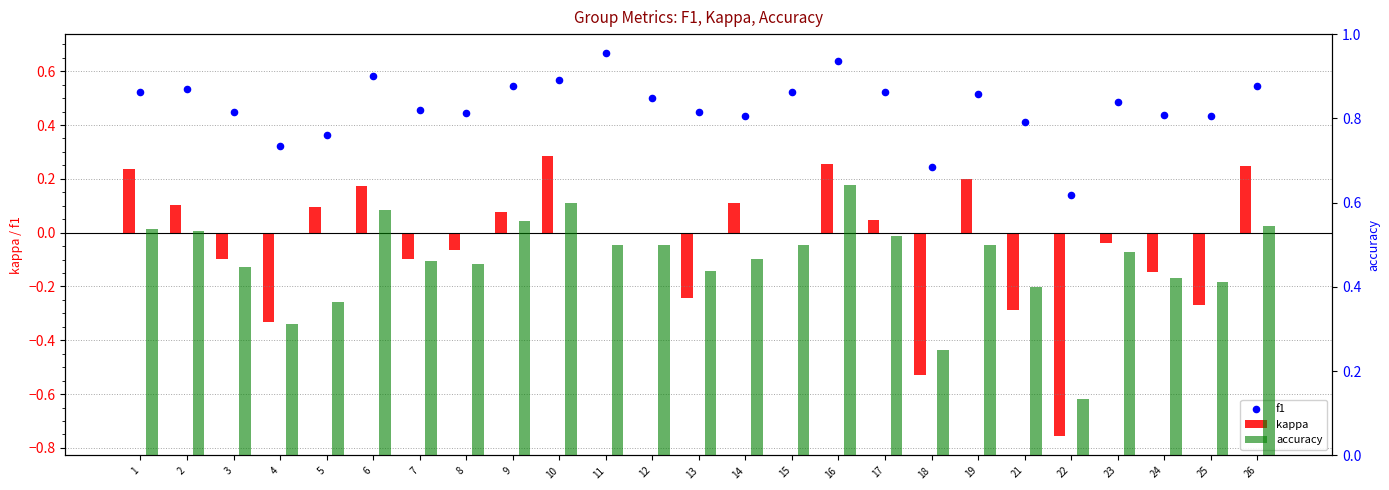

Which series contains the lowest Y value?

kappa